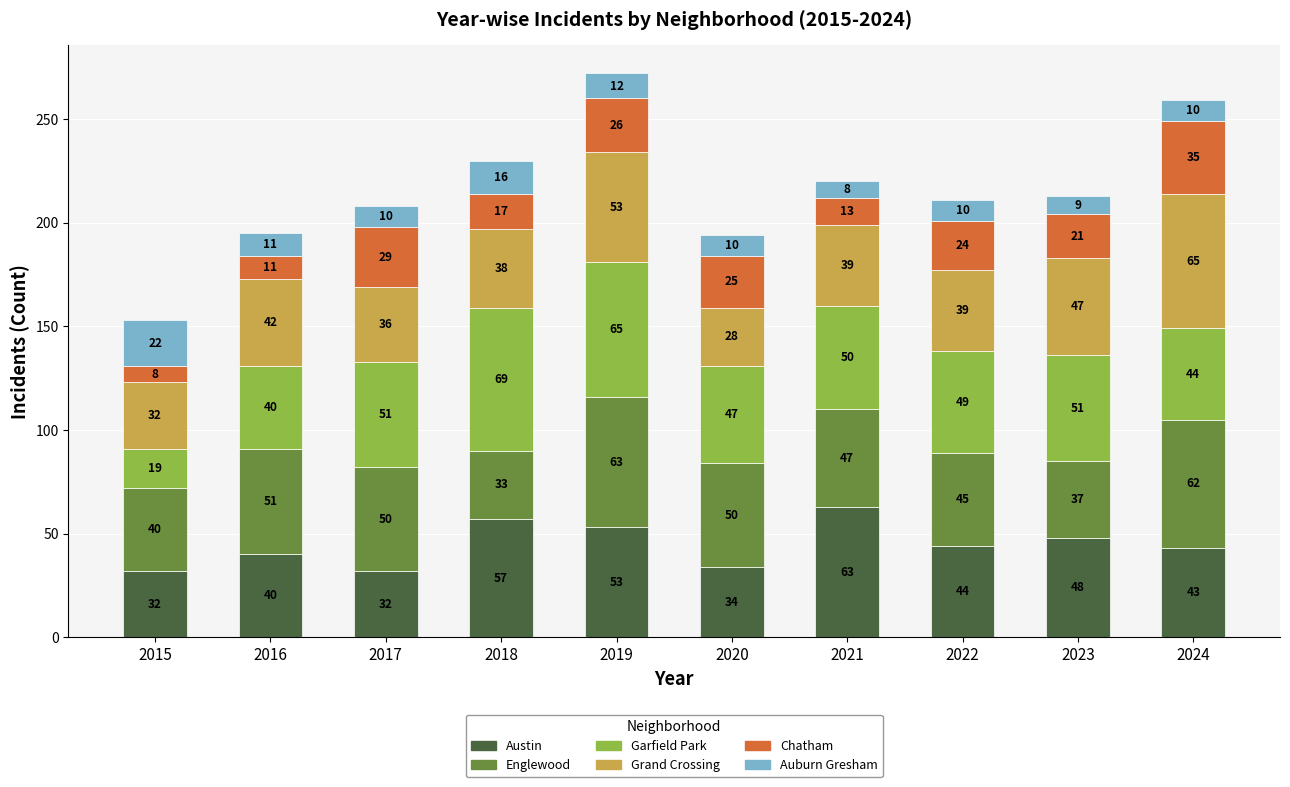

What is the total value across all series at 2015?

153